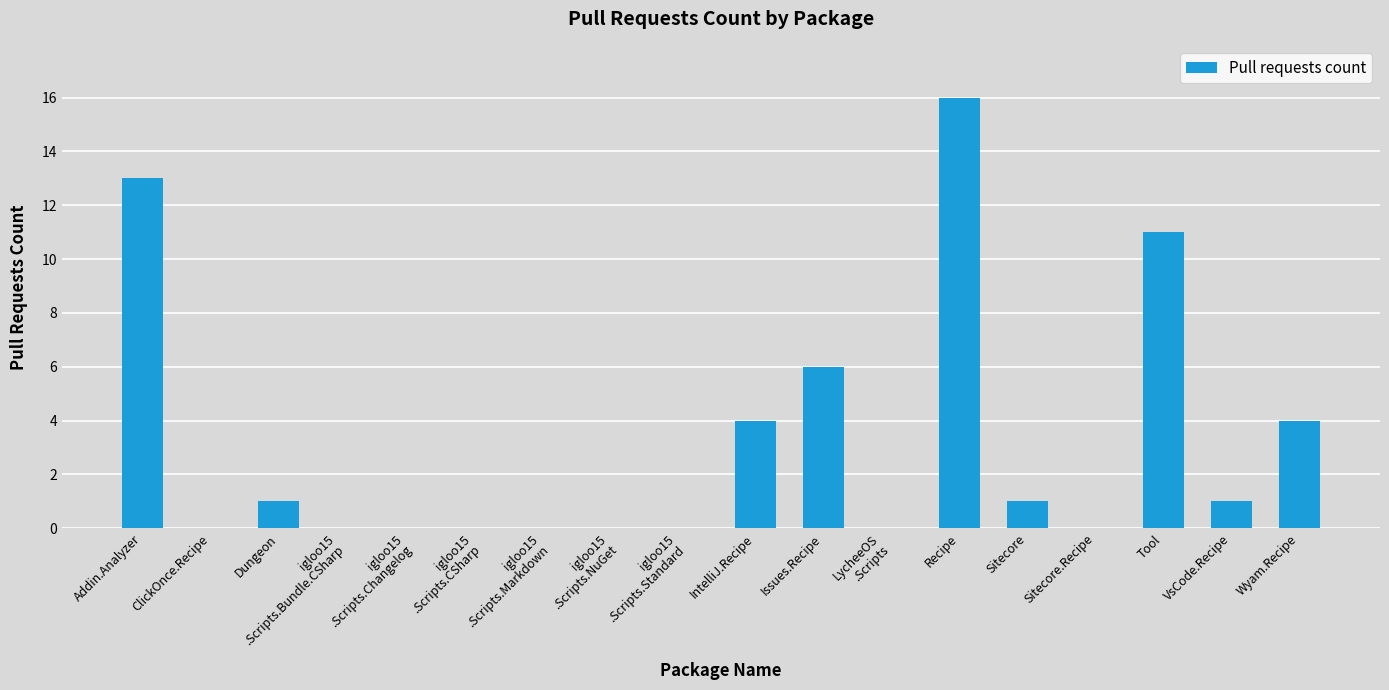

What is the change in value from Issues.Recipe to Recipe?

+10